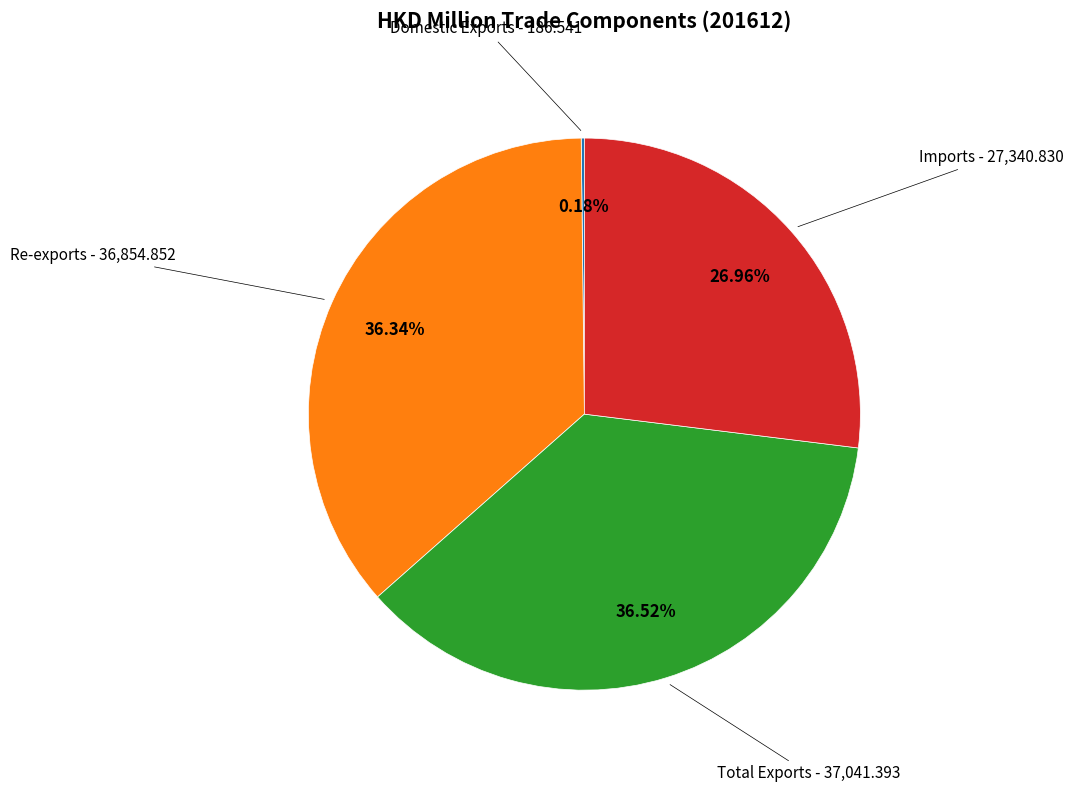

Does any single category account for the majority?

No